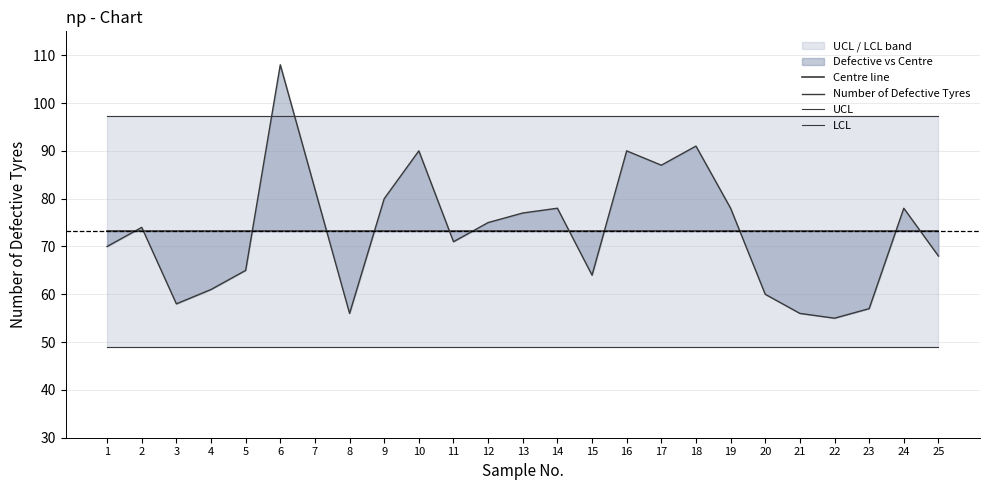

Which series has the largest total across all categories?

UCL